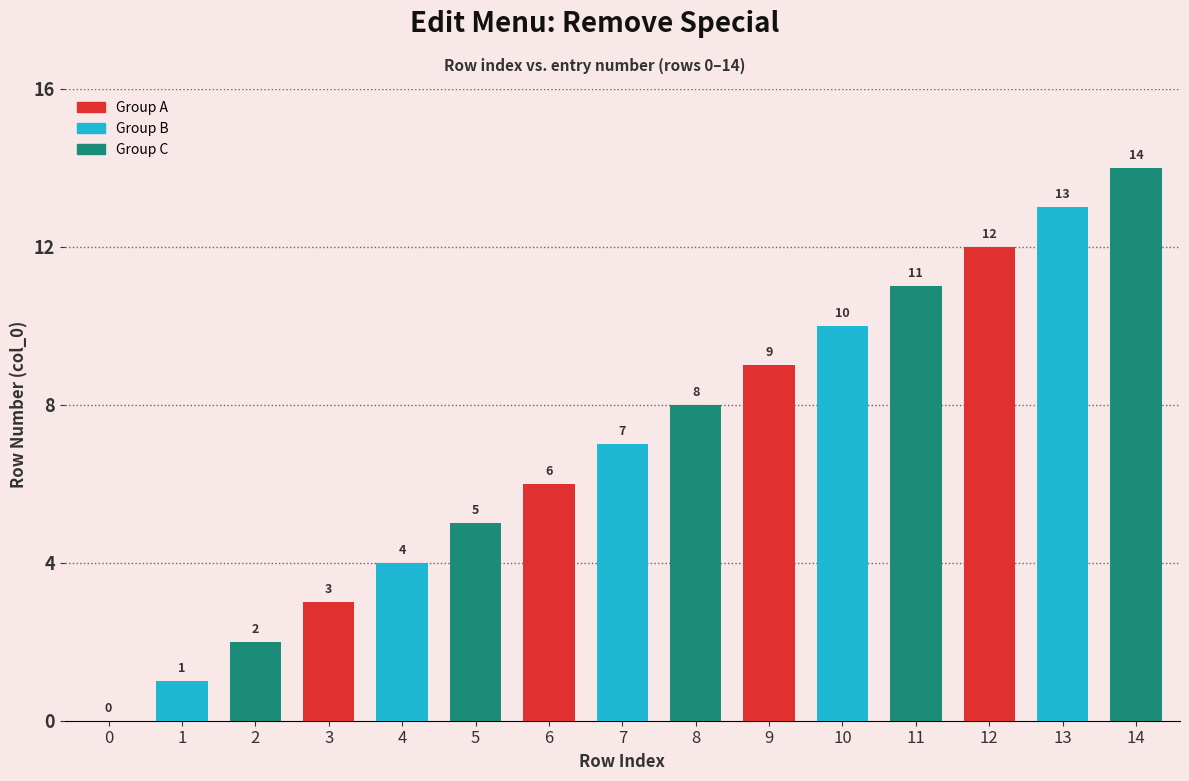

Is it true that the value at 9 is 9?

True